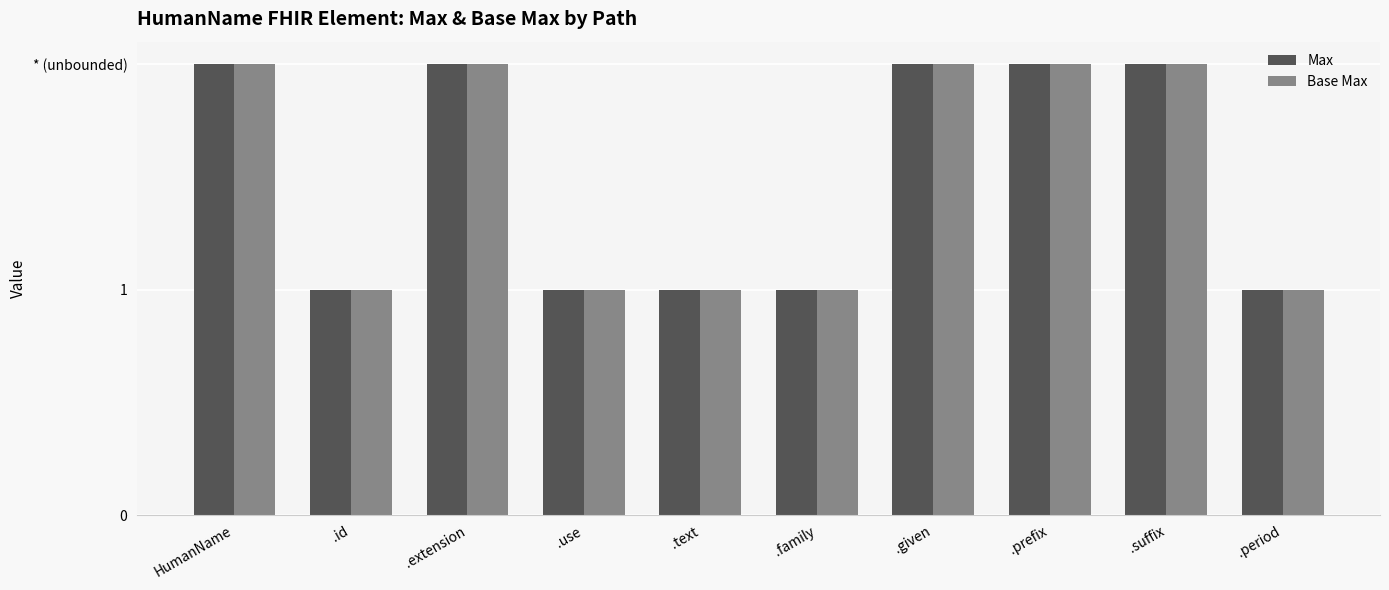

Are the bars horizontal?

No